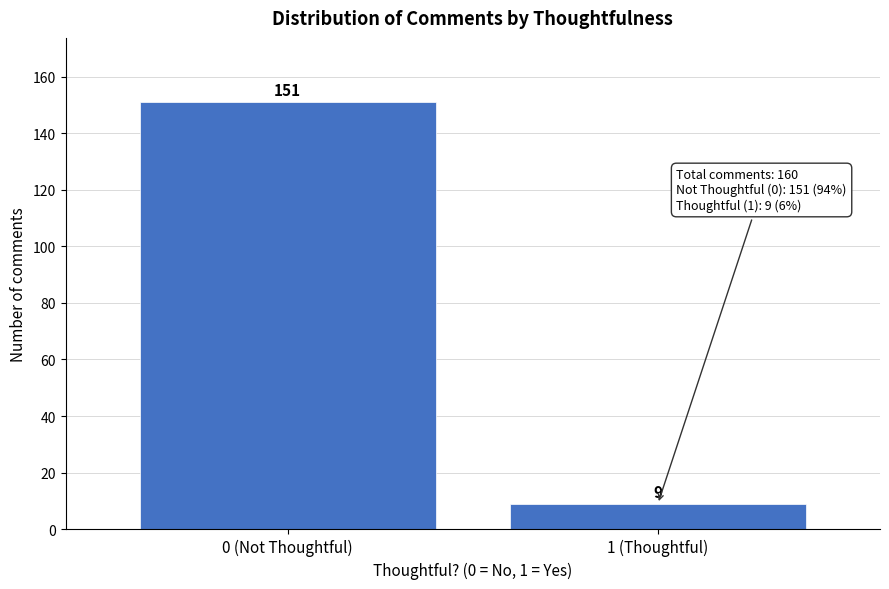

Reading right to left, transcribe all the data shown in this chart.

9	151